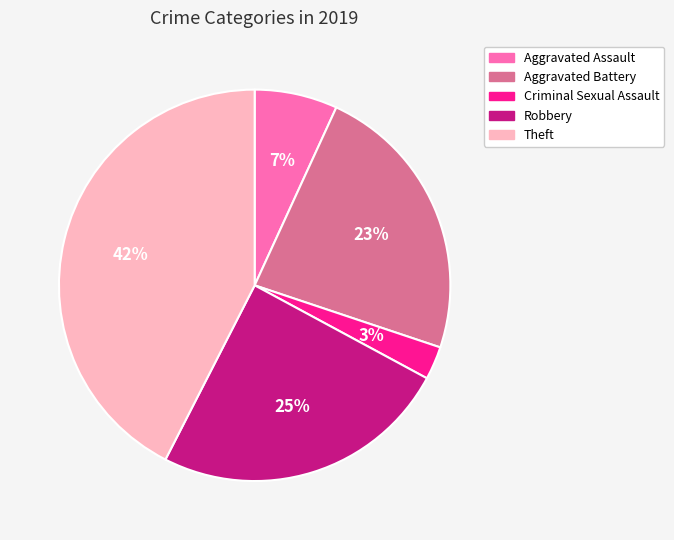

Count the number of slices in the pie.

5